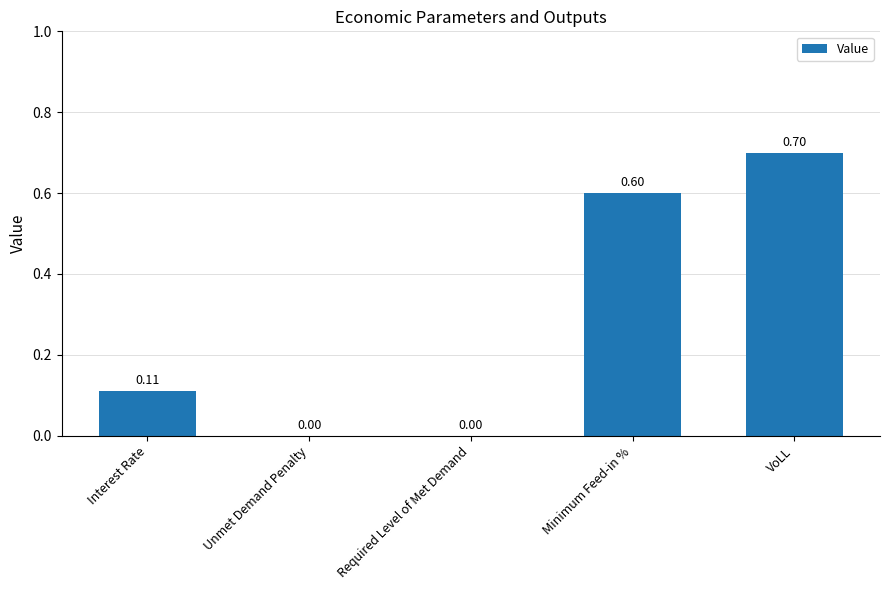

What is the sum of all values?

1.4